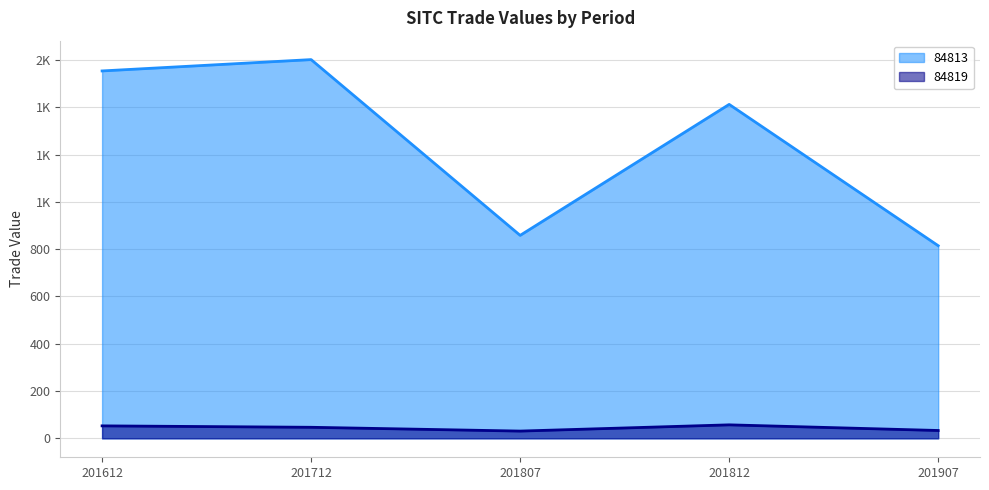

What is the smallest value displayed?

30.7